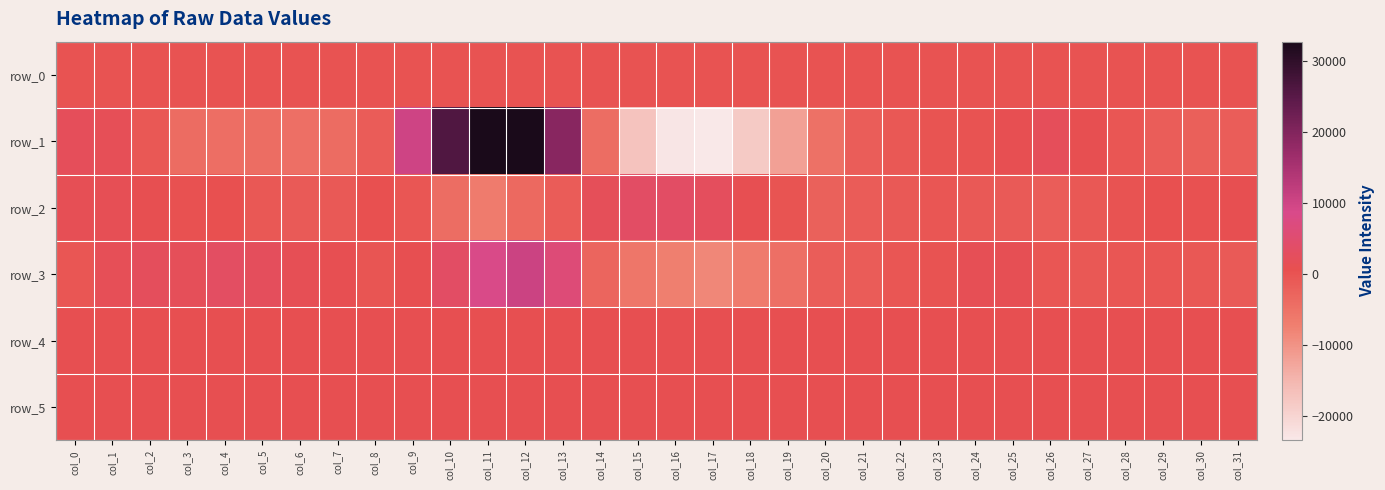

The value of row_0 at col_30 is 208.5. True or false?

True